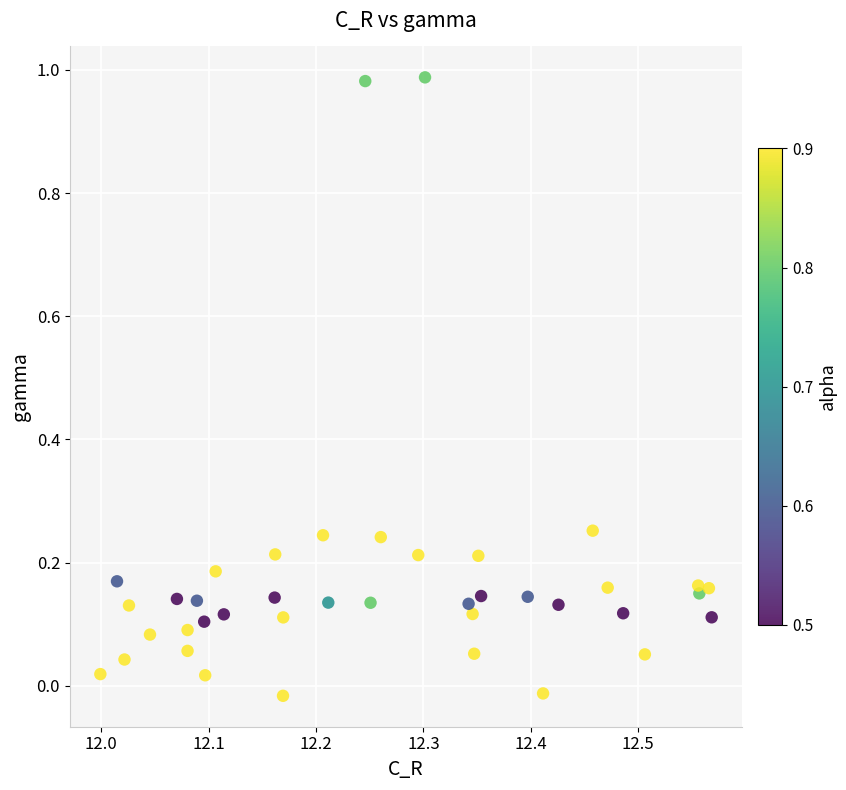

What is the range of X values (max minus min)?

0.6